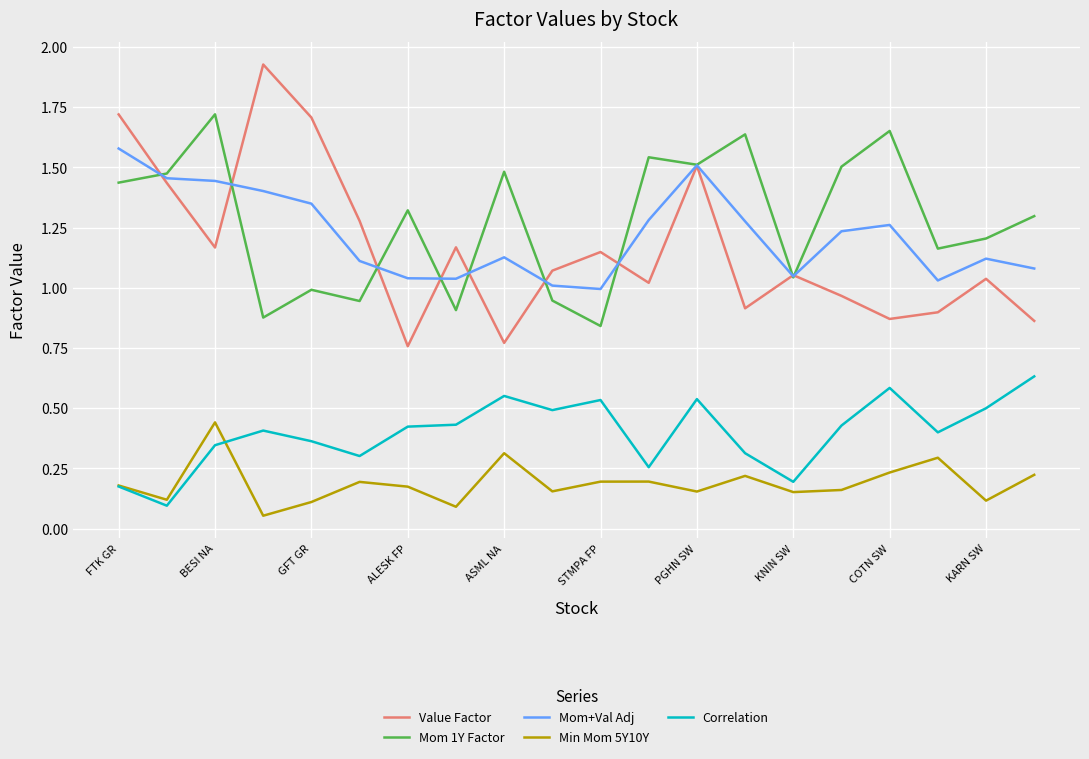

True or false: Correlation and Value Factor cross at least once.

False